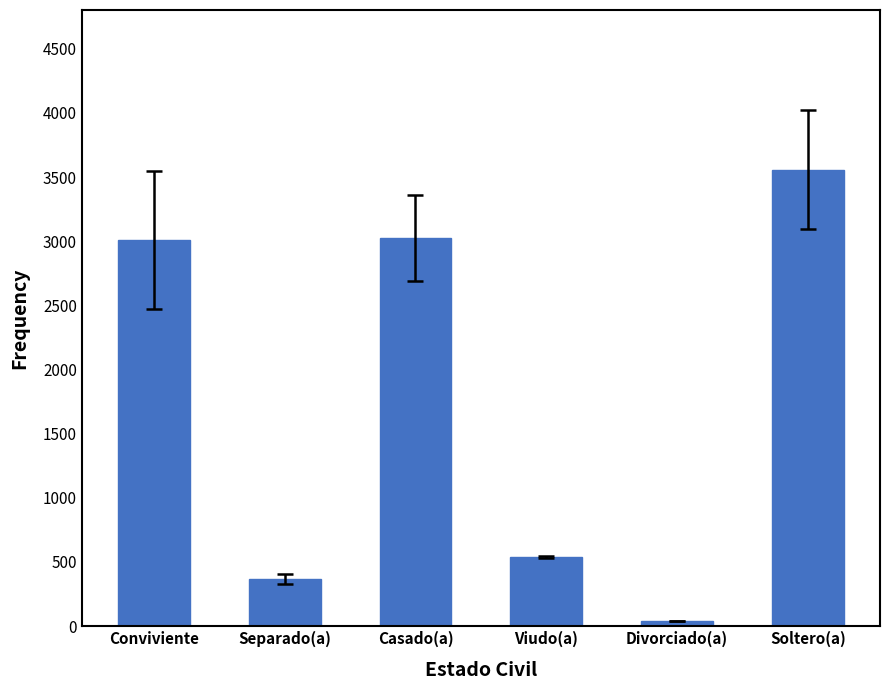

The value at Soltero(a) is 3557. True or false?

True